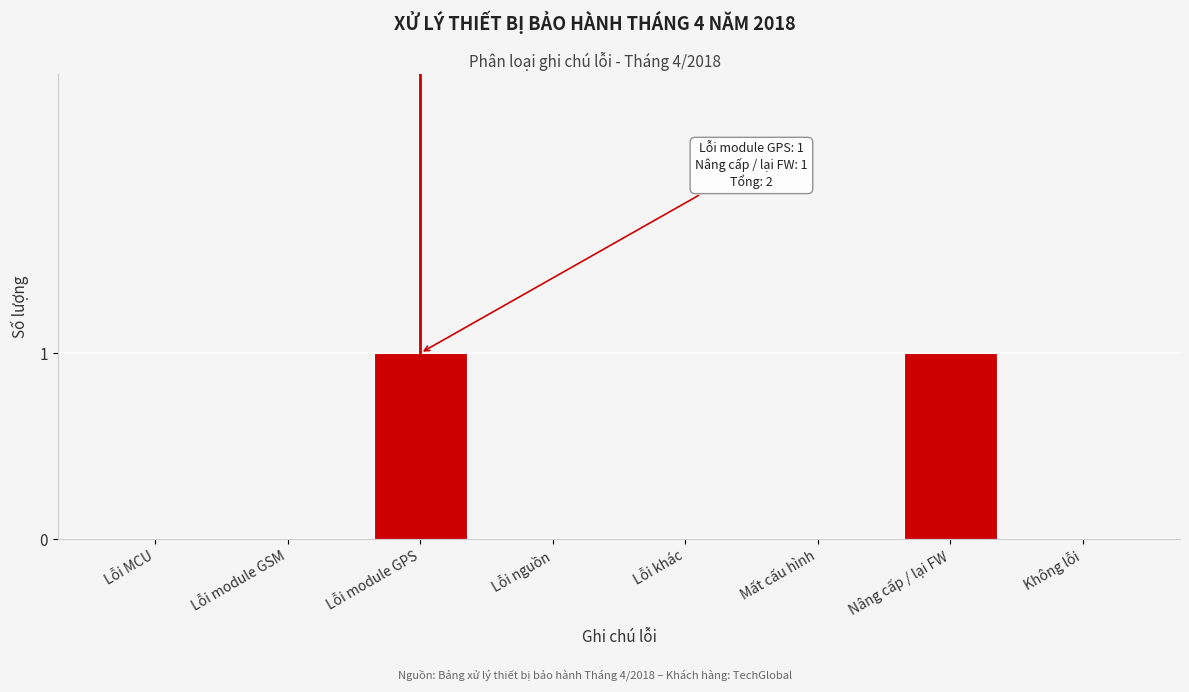

Reading left to right, transcribe all the data shown in this chart.

Lỗi MCU=0	Lỗi module GSM=0	Lỗi module GPS=1	Lỗi nguồn=0	Lỗi khác=0	Mất cấu hình=0	Nâng cấp / lại FW=1	Không lỗi=0